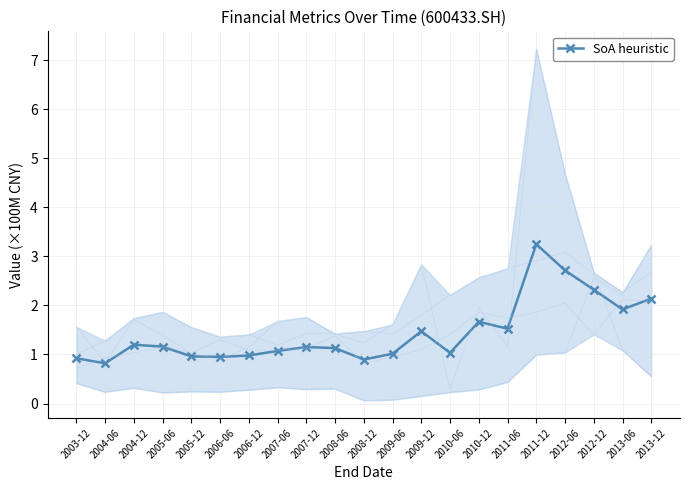

The value of inventories at 2004-06 is 1.3. True or false?

True